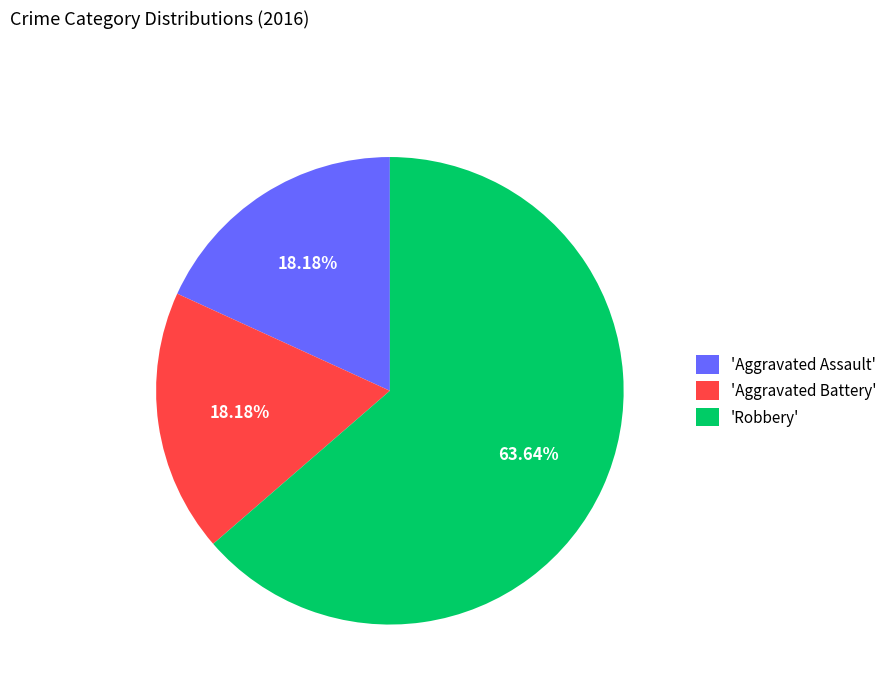

Do 'Robbery' and 'Aggravated Battery' together represent more than half of the pie?

Yes